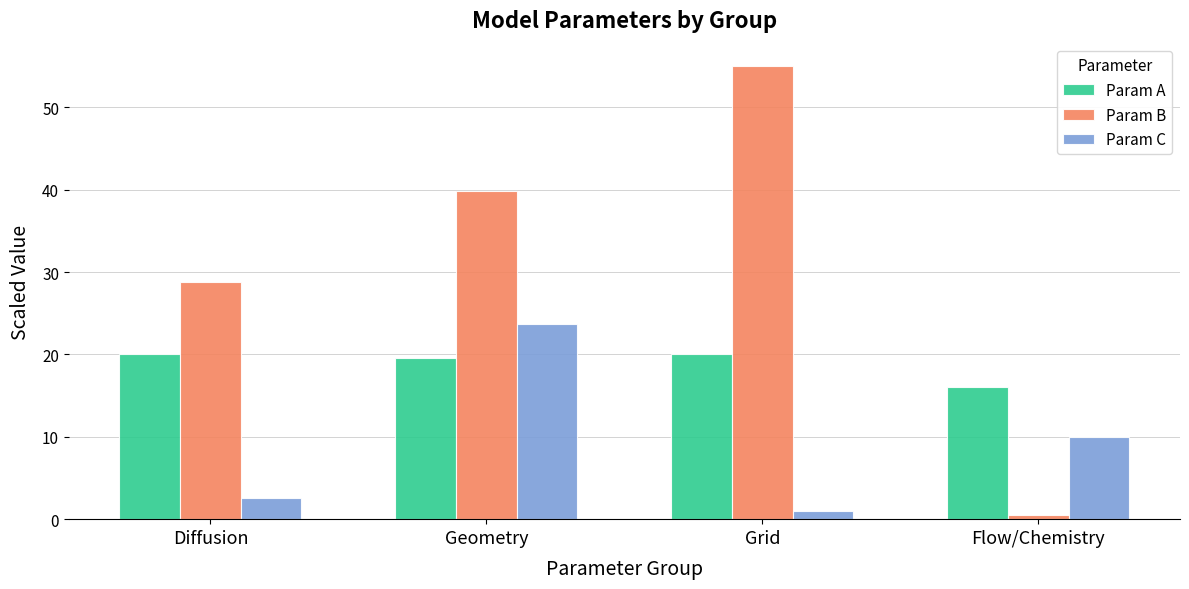

Is it true that Param B equals 16.3 at Grid?

False